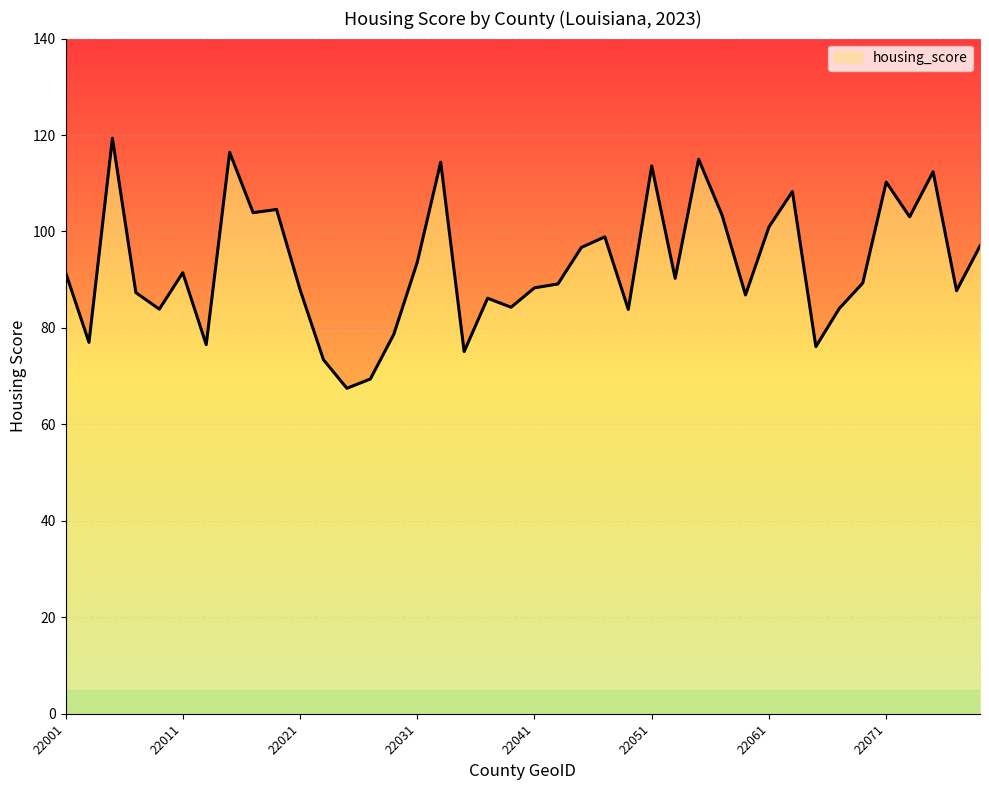

At which category does the chart reach its peak across all series?

22005